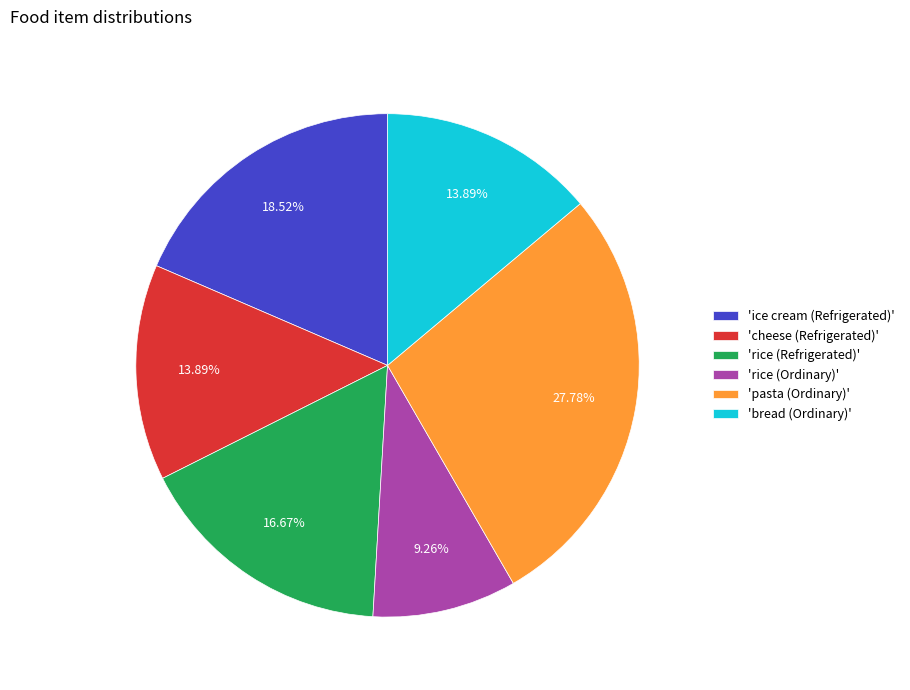

How many segments does this pie chart have?

6